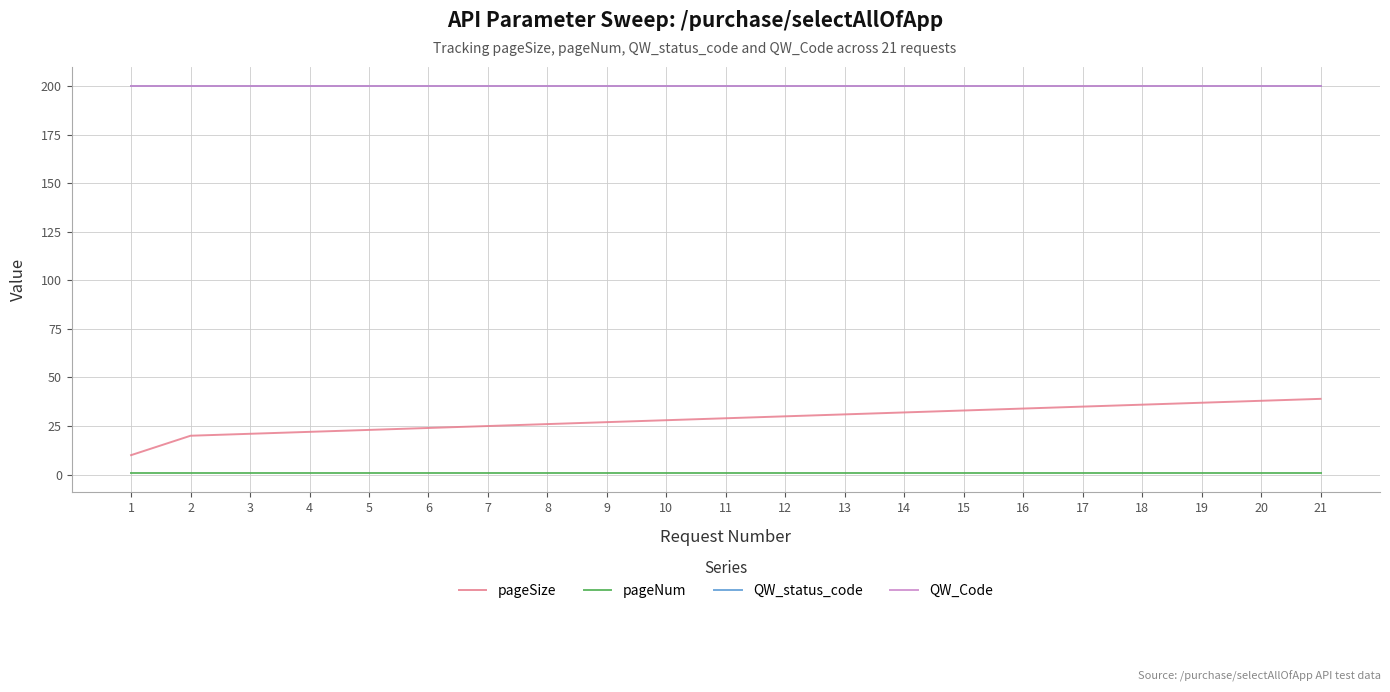

Does the chart have visible grid lines?

Yes